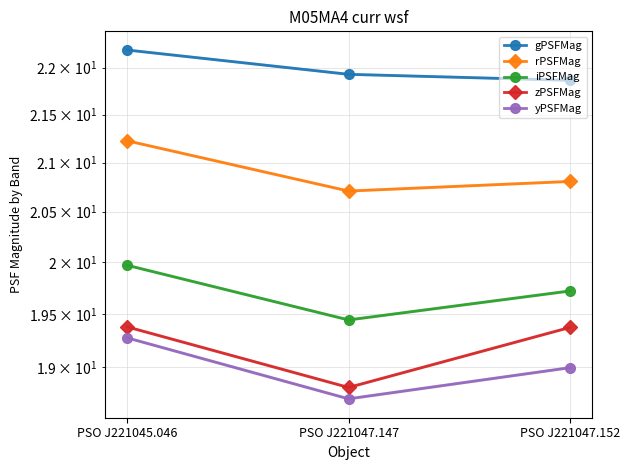

True or false: yPSFMag has a value of 18.7 at PSO J221047.147.

True